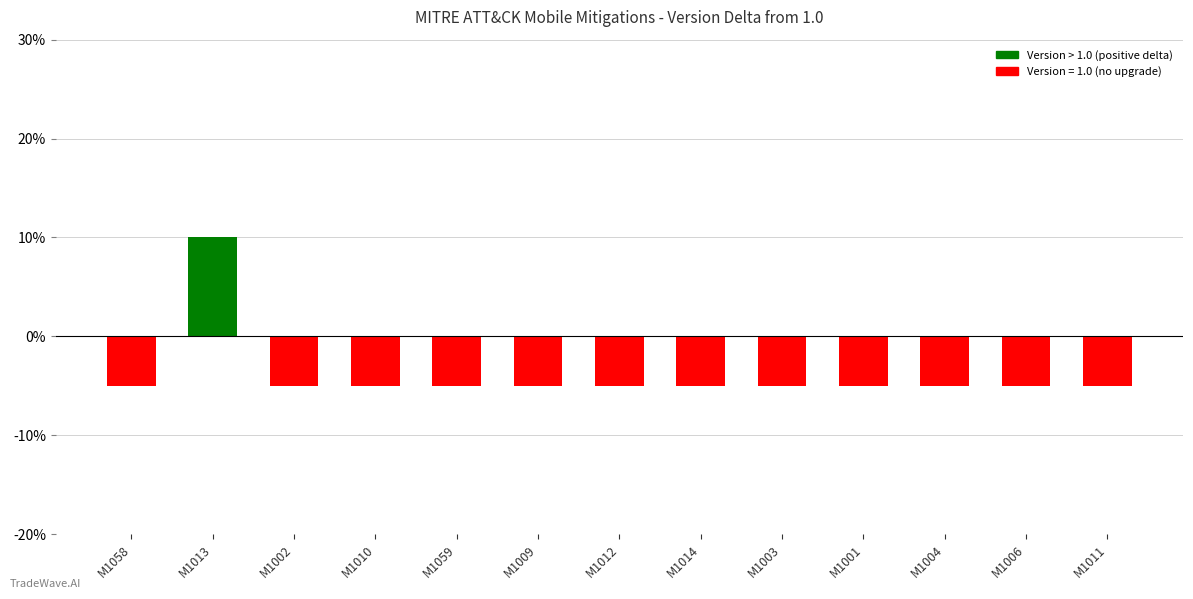

What is the minimum value shown in the chart?

-0.1